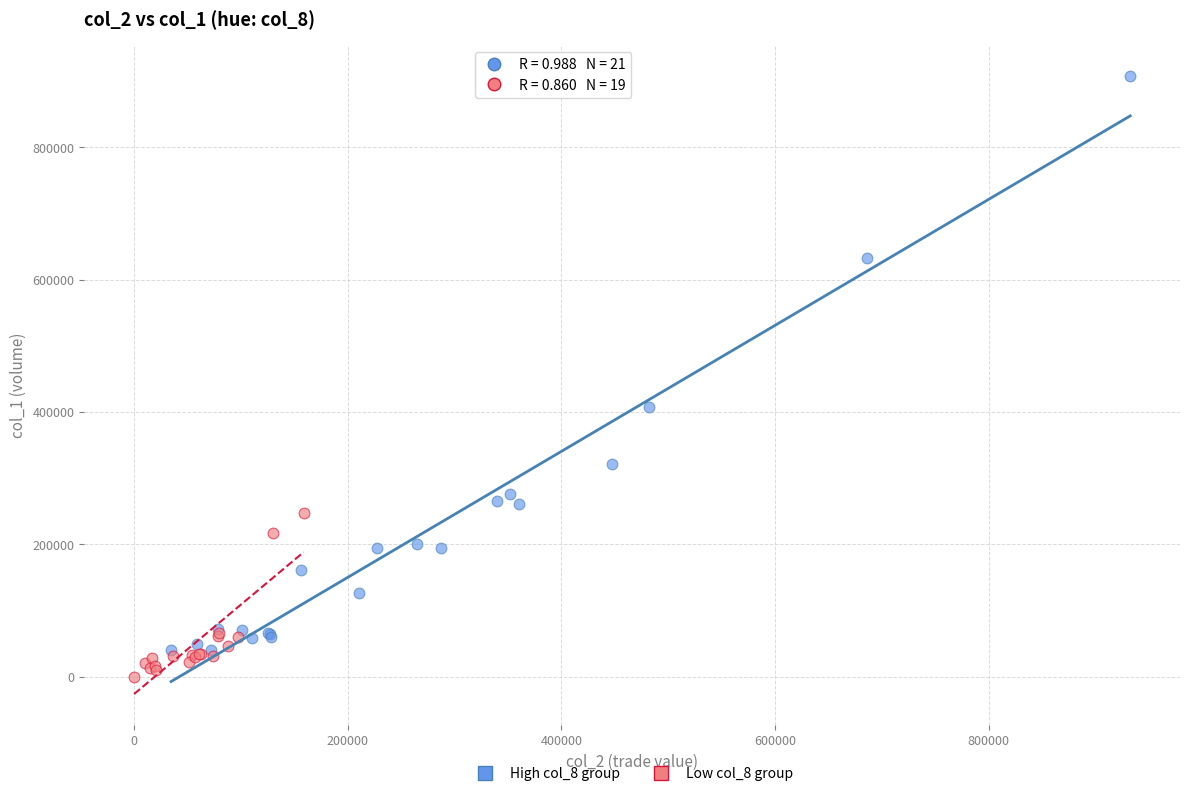

Which series contains the lowest Y value?

Low col_8 group